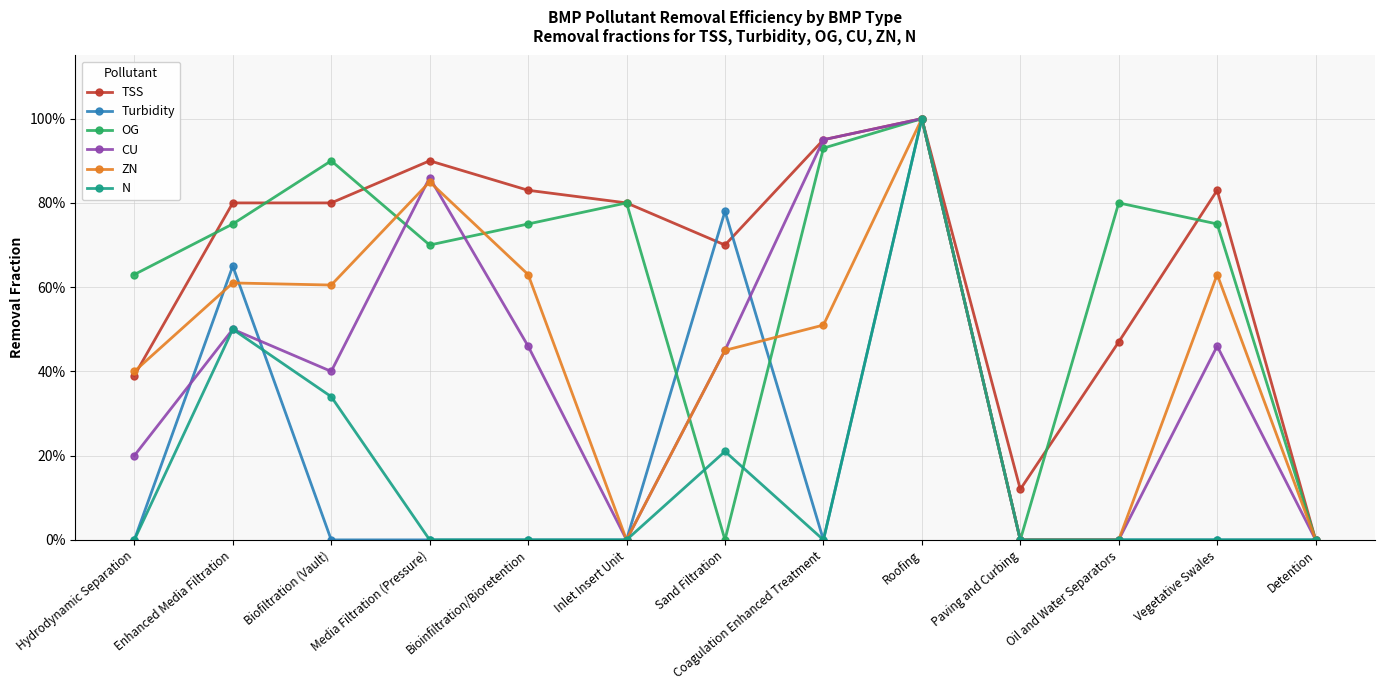

What are all the series names shown in the legend?

TSS, Turbidity, OG, CU, ZN, N